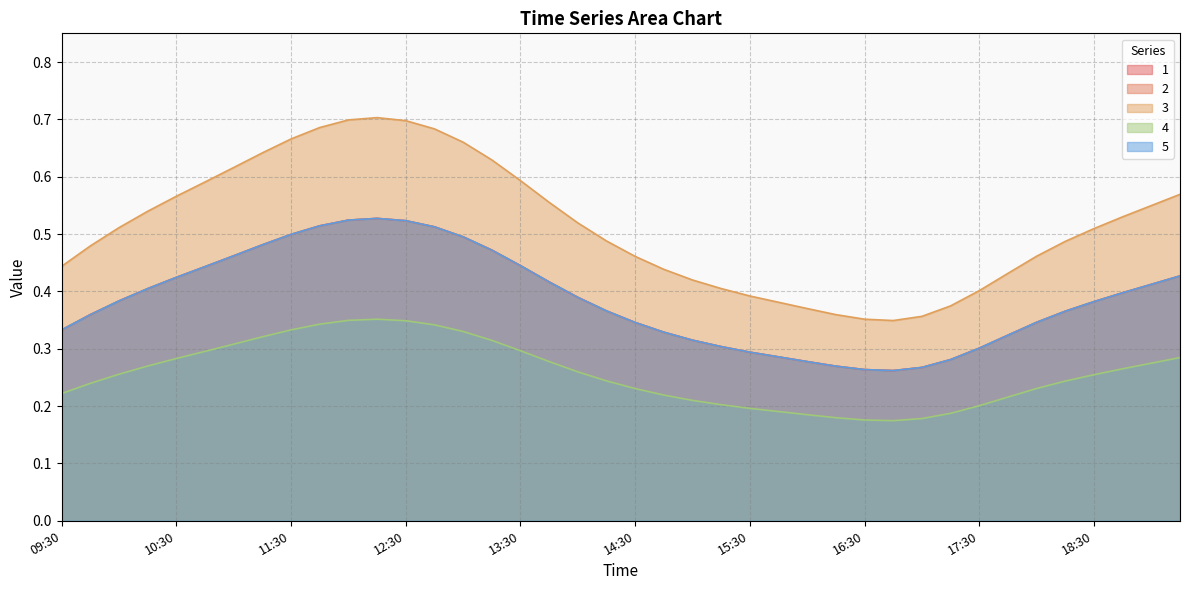

True or false: 1 and 5 cross at least once.

False